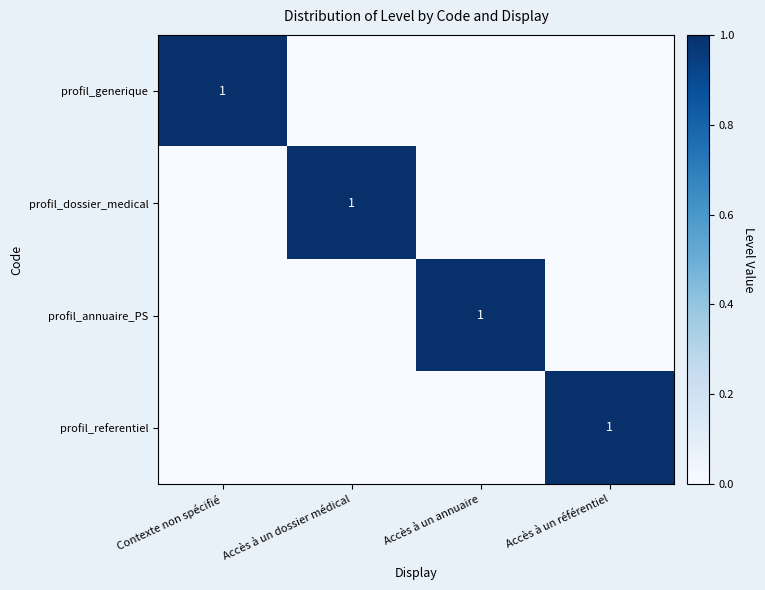

True or false: profil_annuaire_PS has a value of 1 at Accès à un annuaire.

True